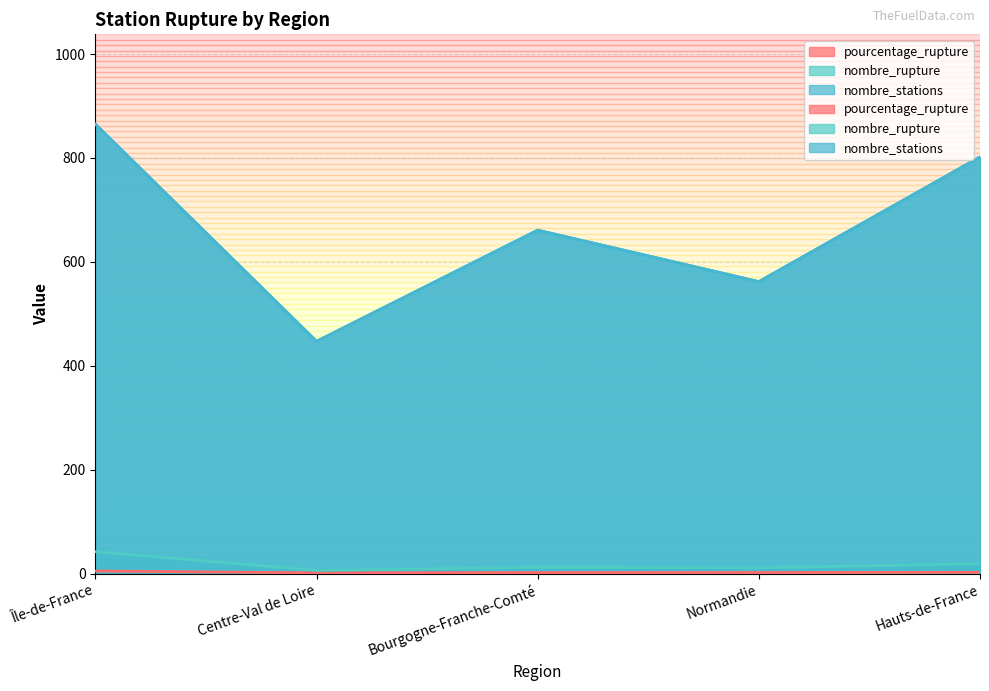

List the labels in order of nombre_rupture value, largest first.

Île-de-France, Hauts-de-France, Bourgogne-Franche-Comté, Normandie, Centre-Val de Loire